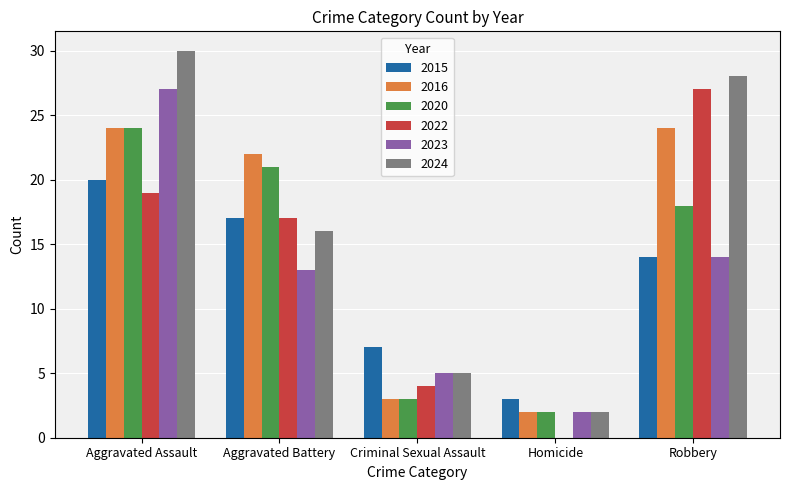

True or false: 2024 has a value of 9 at Aggravated Battery.

False